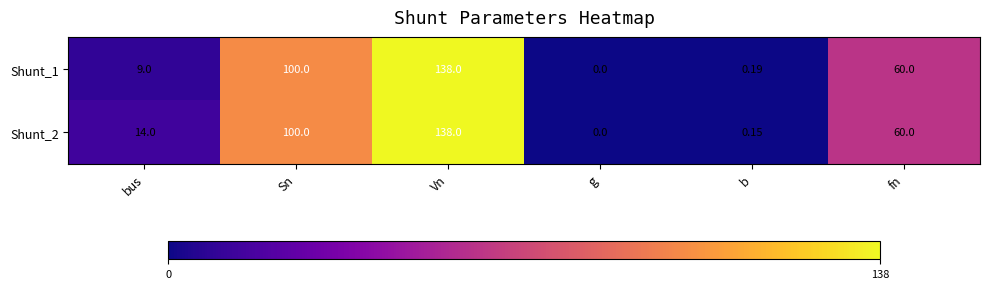

At which category is the sum across all series the highest?

Vn